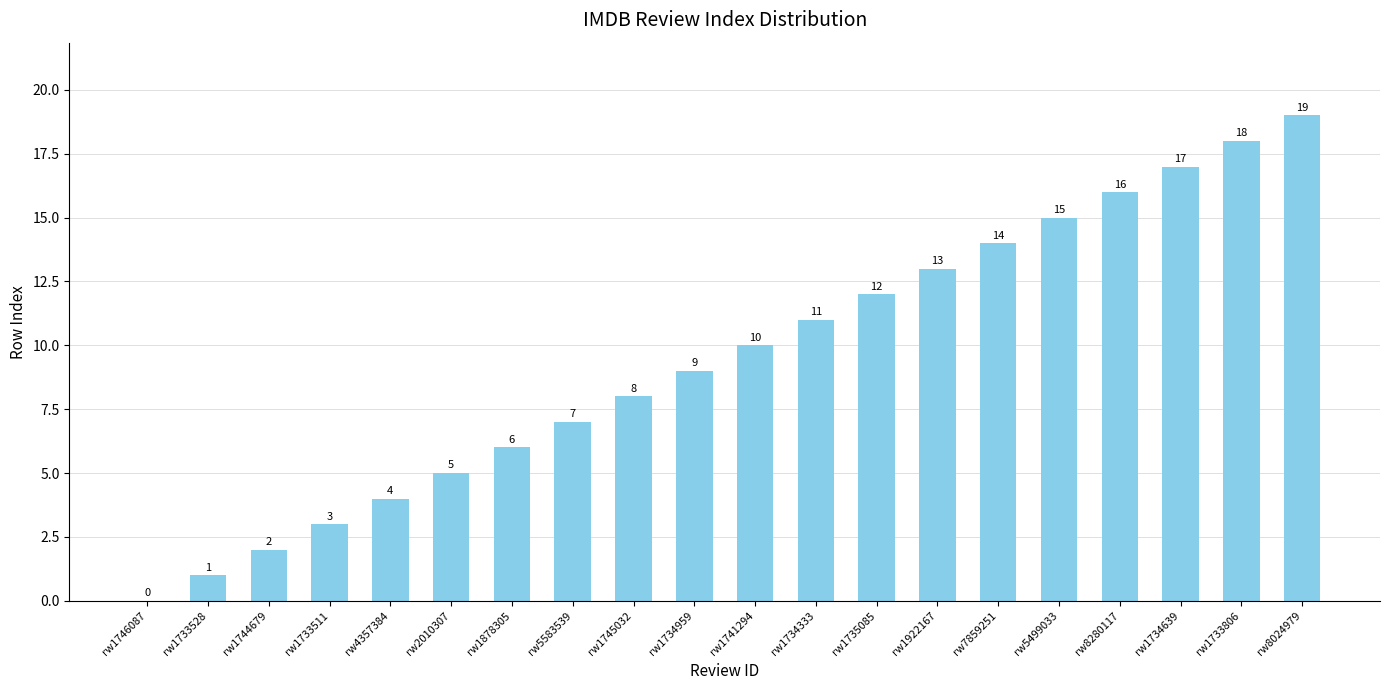

Where is the data nearest to the value 9?

rw1734959